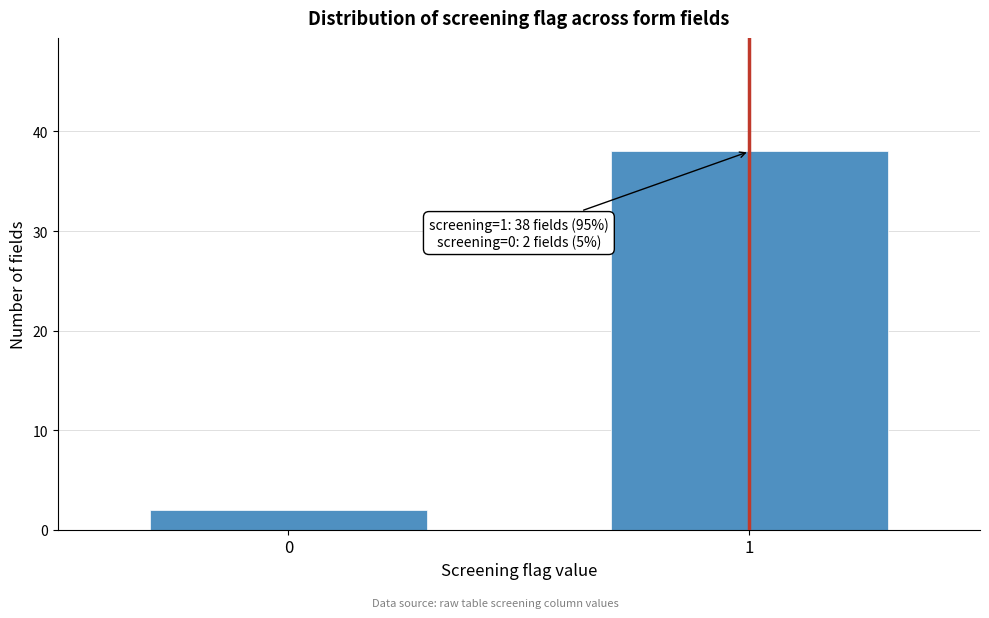

Reading left to right, transcribe all the data shown in this chart.

0=2	1=38